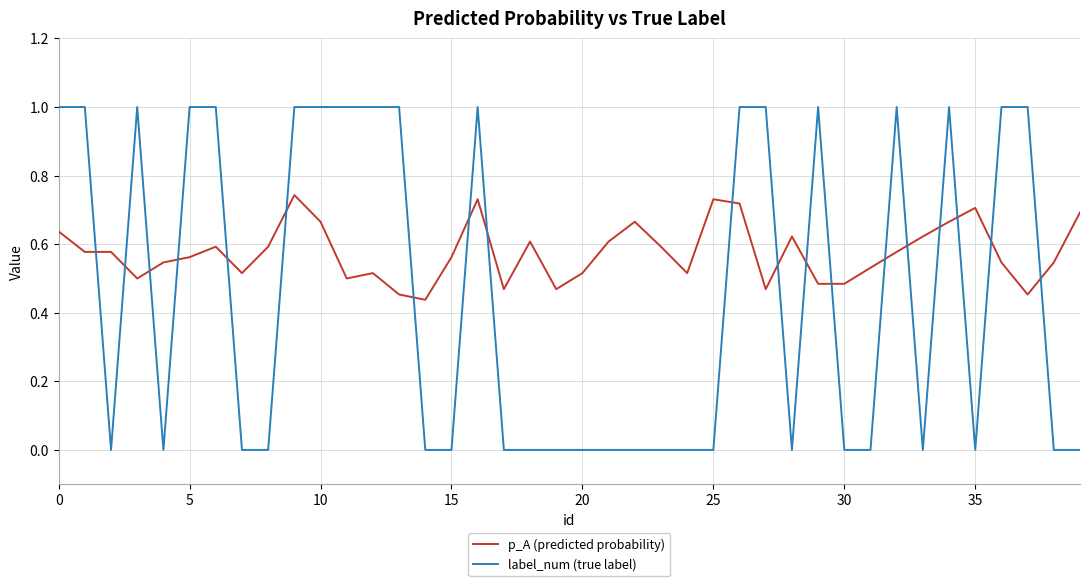

Which series ends up on top after the final intersection of label_num (true label) and p_A (predicted probability)?

p_A (predicted probability)